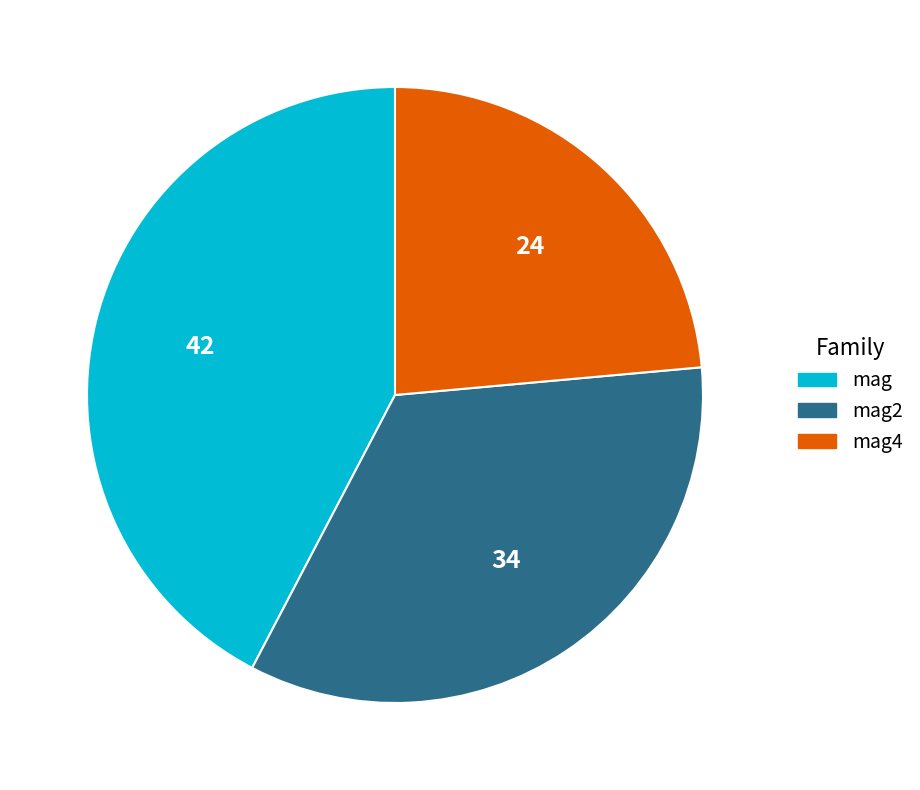

The mag4 slice represents 24% of the pie. True or false?

True